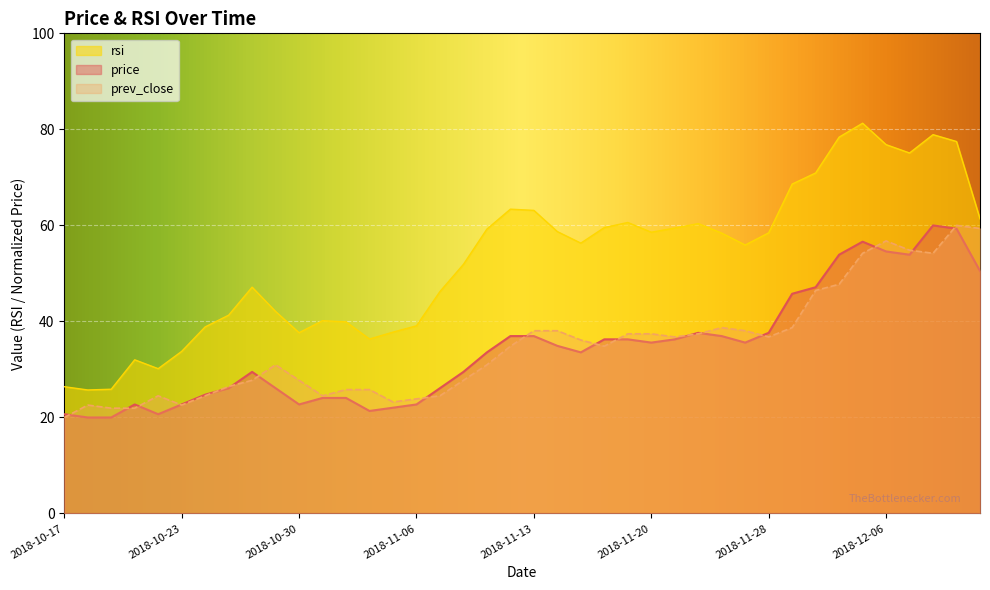

How many data points in prev_close are less than 34?

19